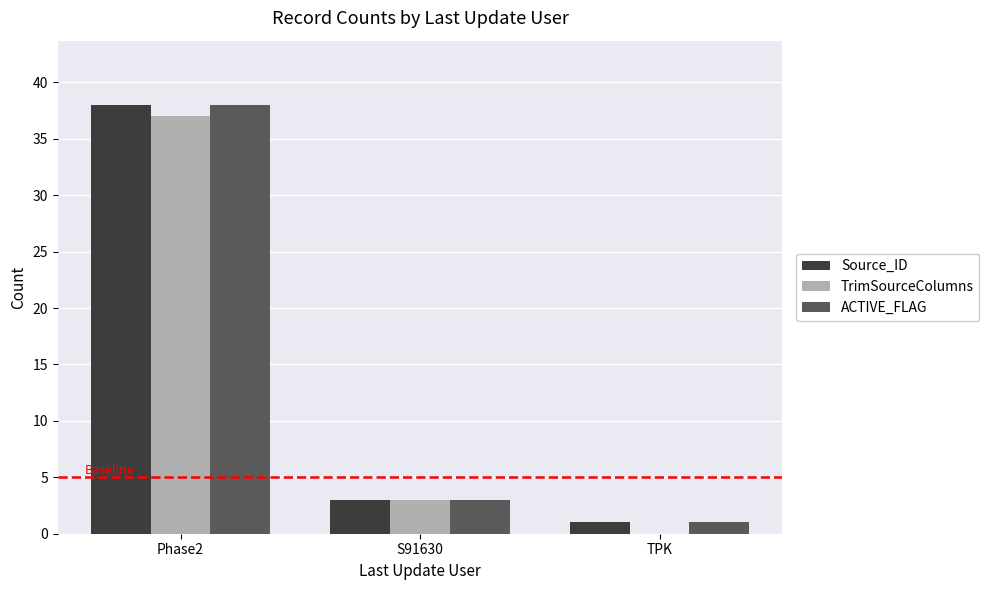

True or false: Source_ID has a value of 1 at TPK.

True